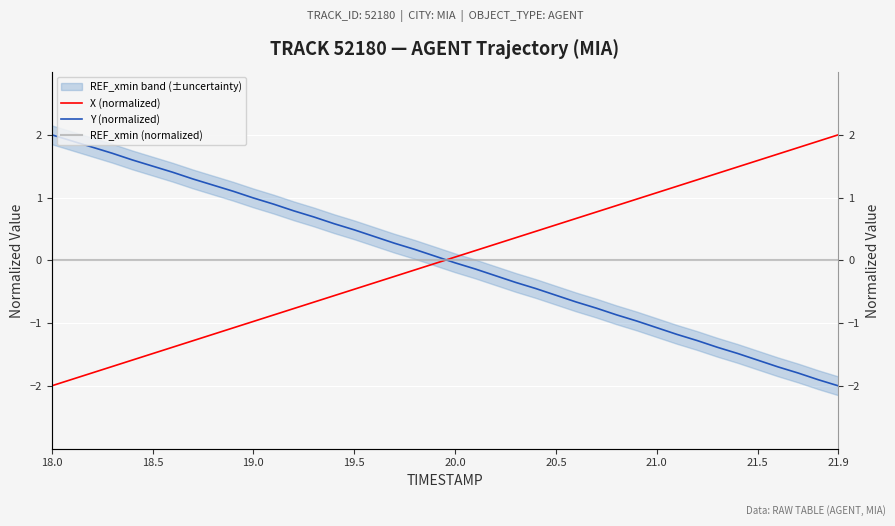

Which series has the largest total across all categories?

Y (normalized)